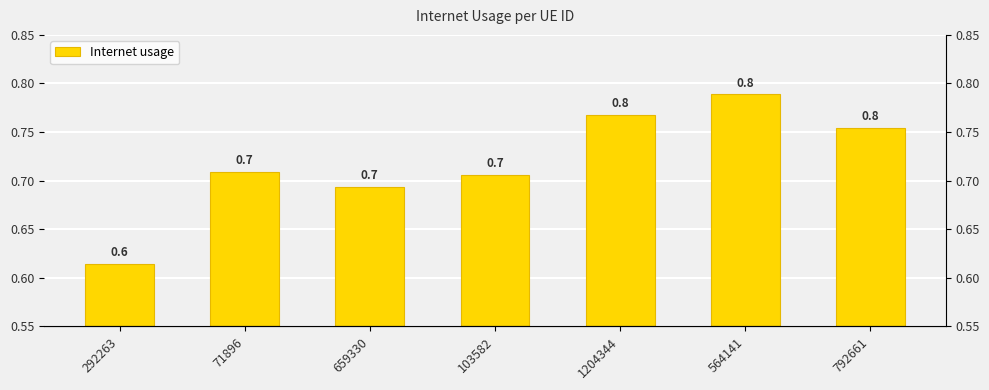

How many bars are there in total?

7